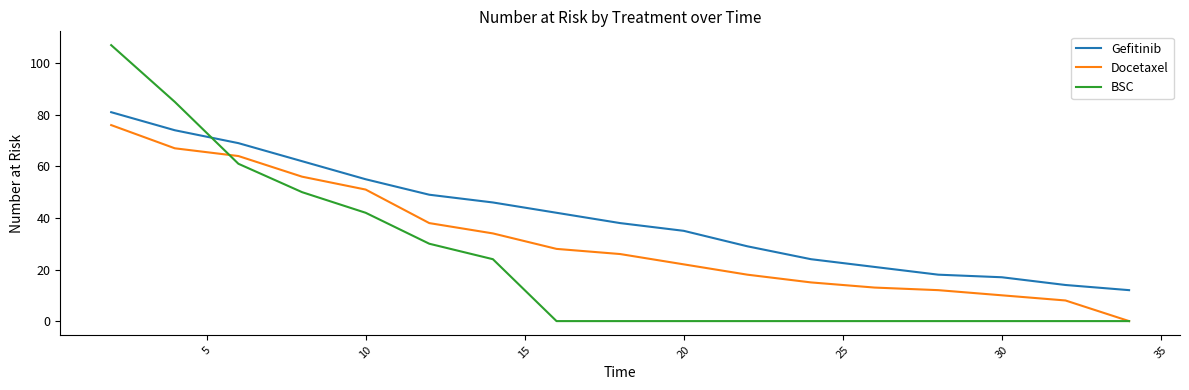

At how many categories does at least one series exceed 80?

2